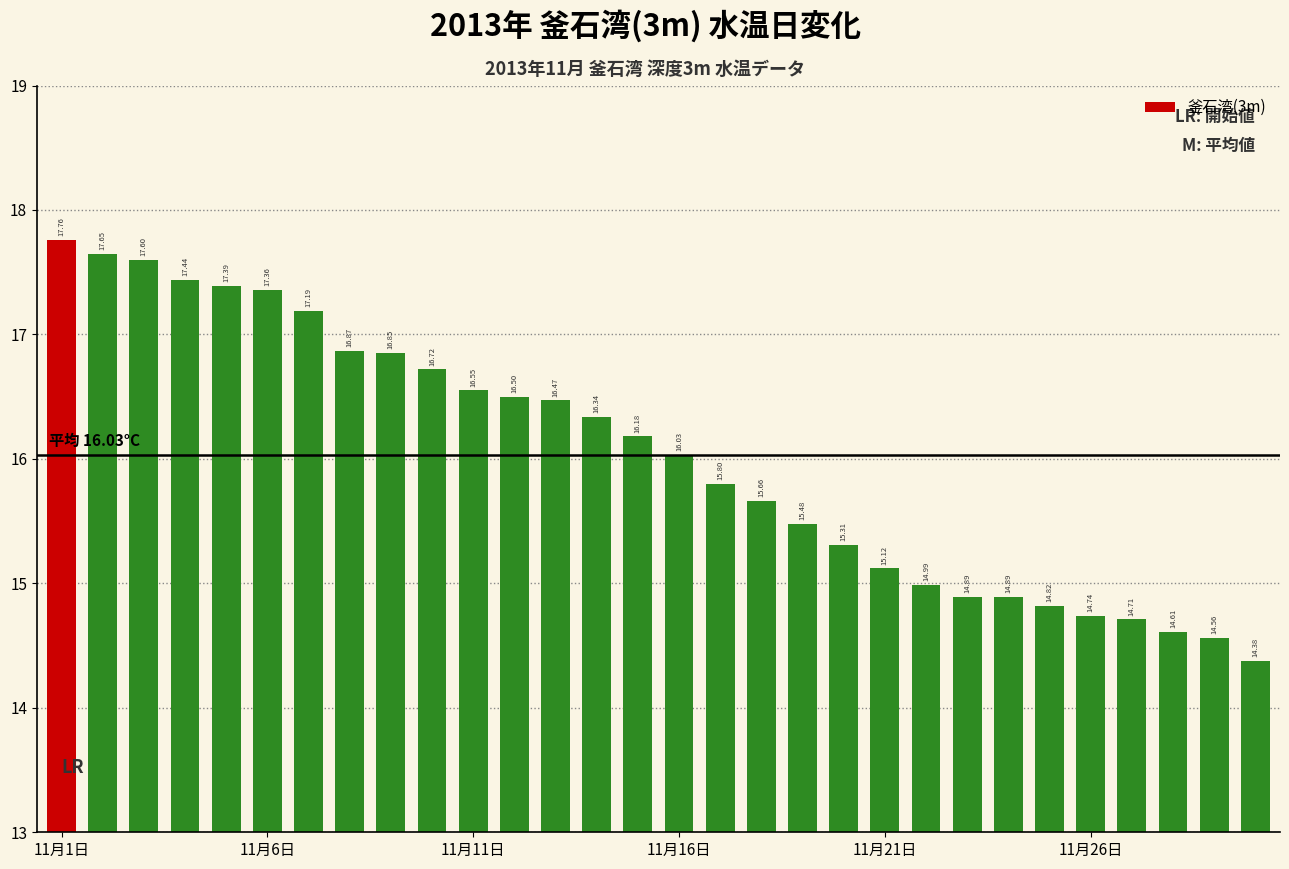

What is the average value?

16.0